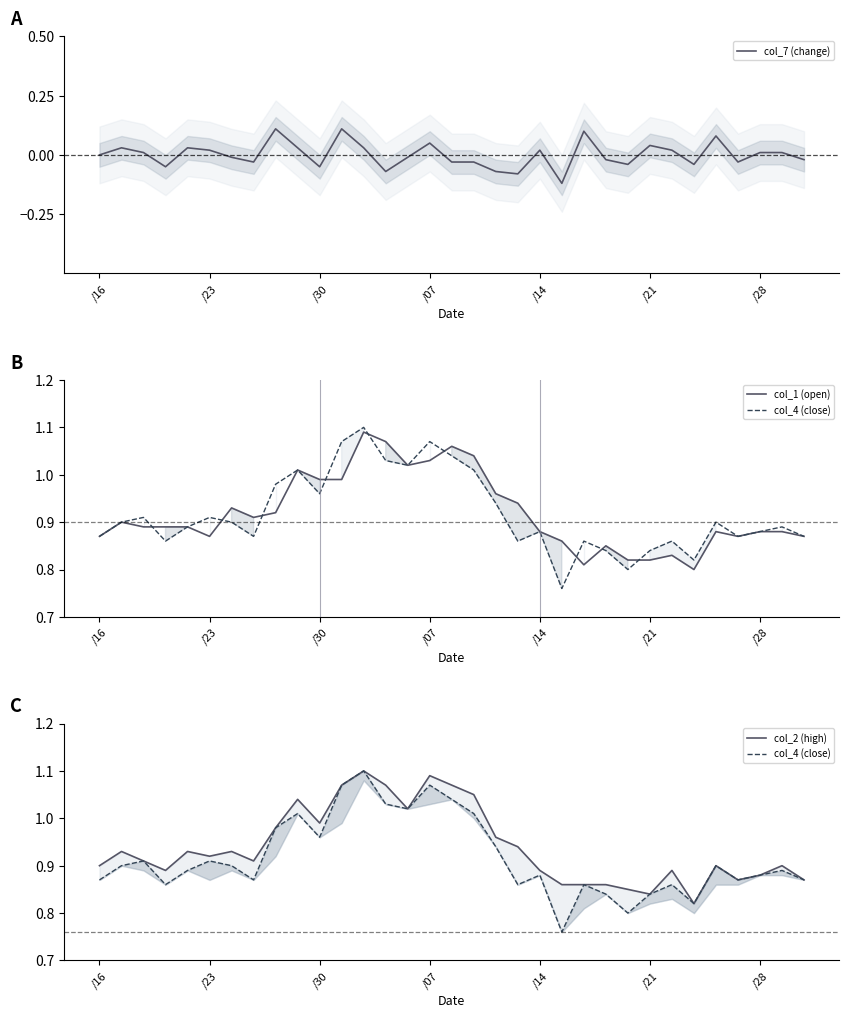

True or false: col_7 (change) and col_2 (high) intersect in this chart.

False